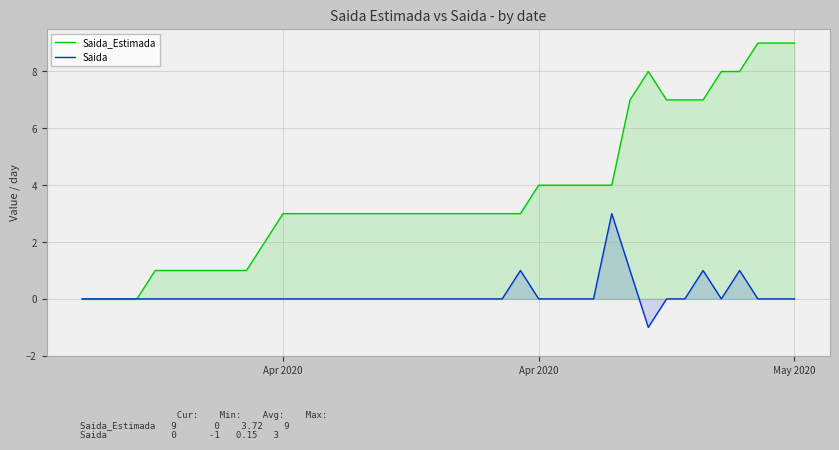

True or false: Saida_Estimada has more than 2 interior local peaks.

False